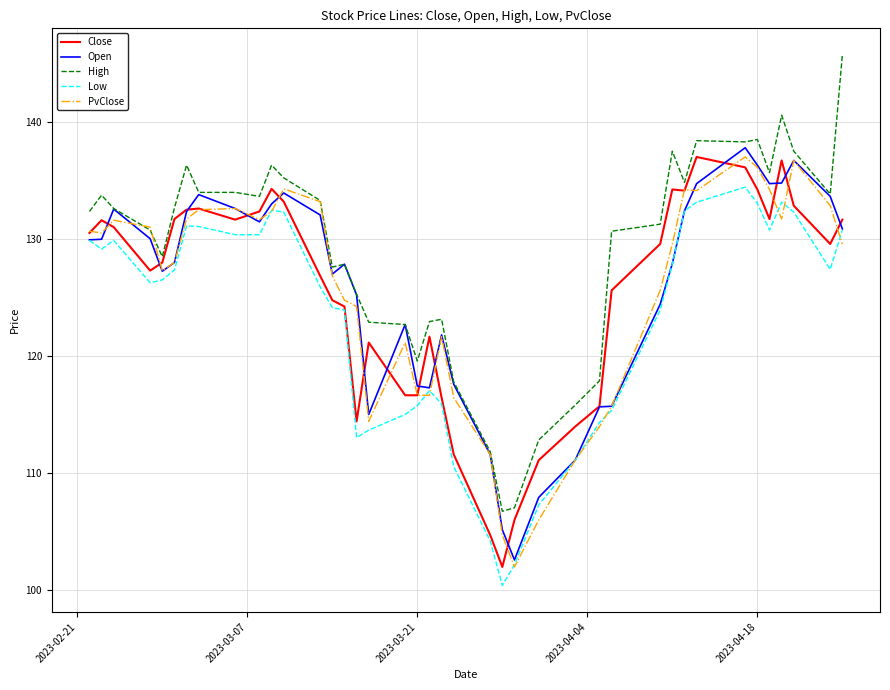

Which series has the largest range (max minus min)?

High